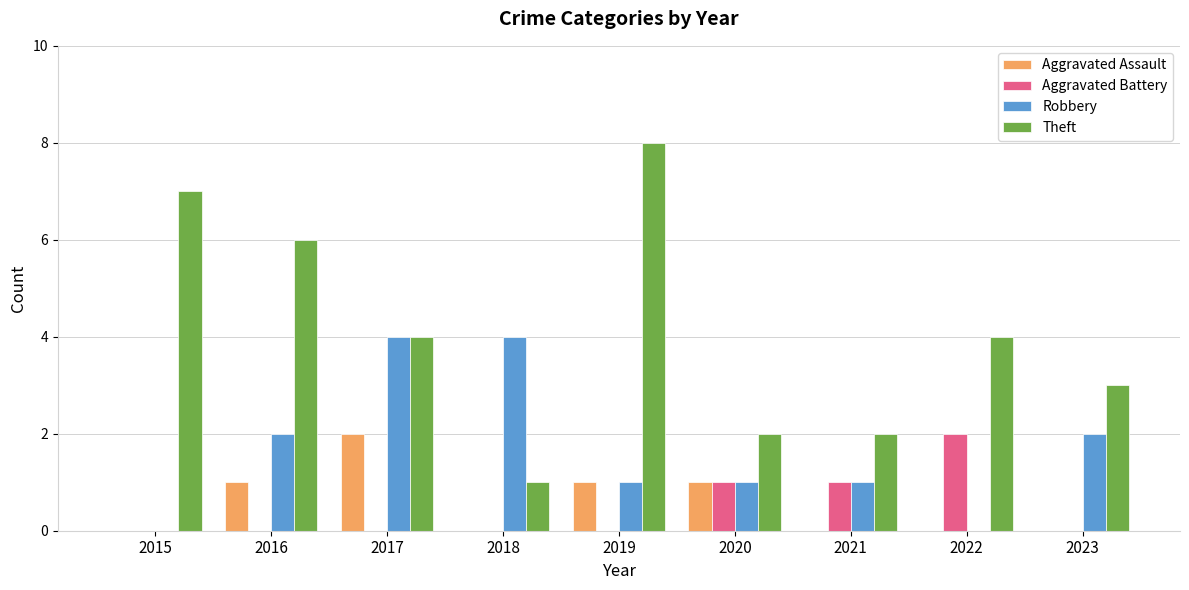

Which series has the largest total across all categories?

Theft